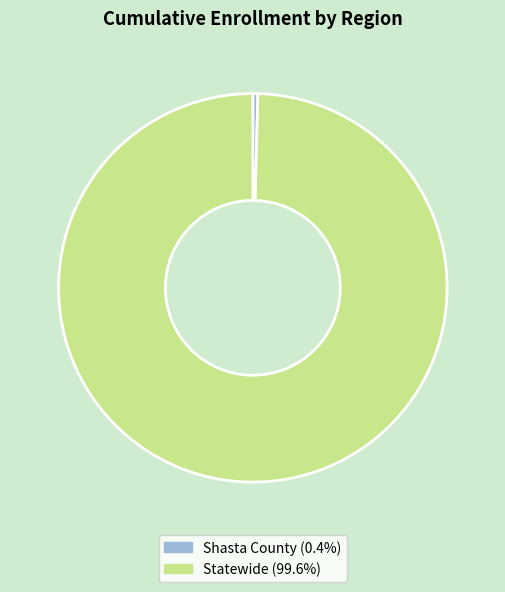

What is the ratio of the value at Statewide to the value at Shasta County?

237.5